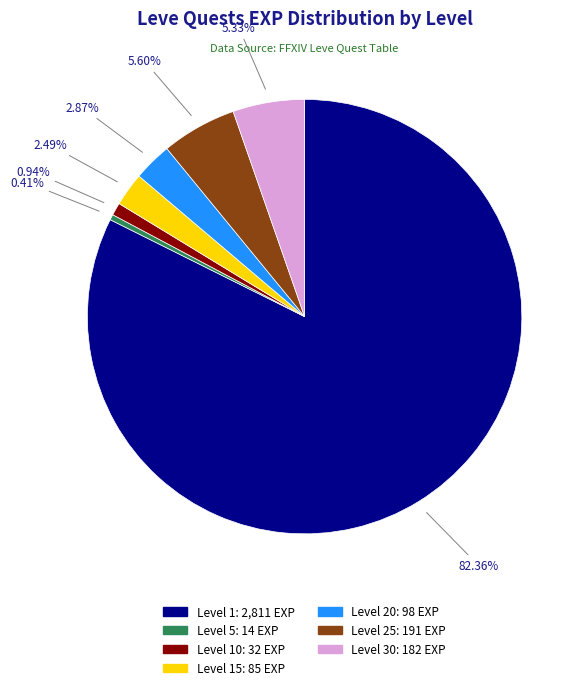

Is there any slice that represents more than half of the pie?

Yes